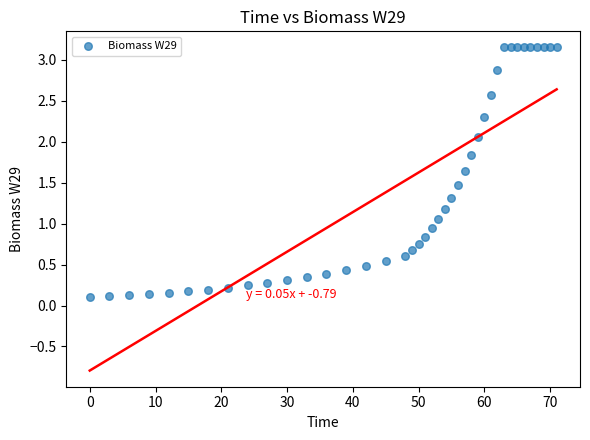

What is the range of Y values (max minus min)?

3.1